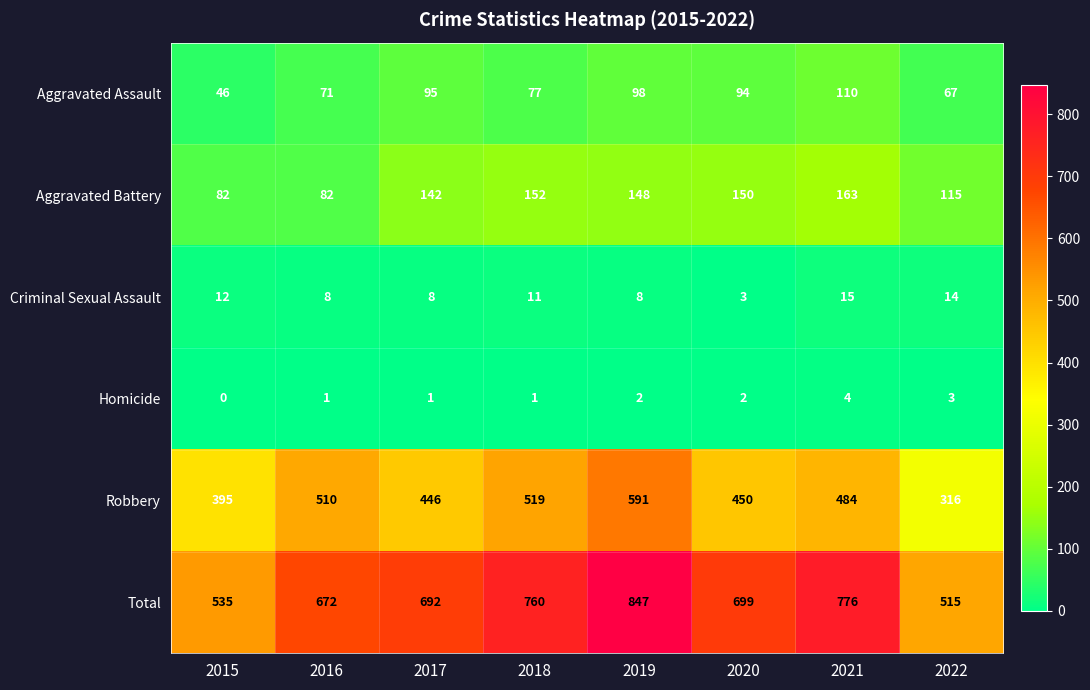

Which series has the largest range (max minus min)?

Total